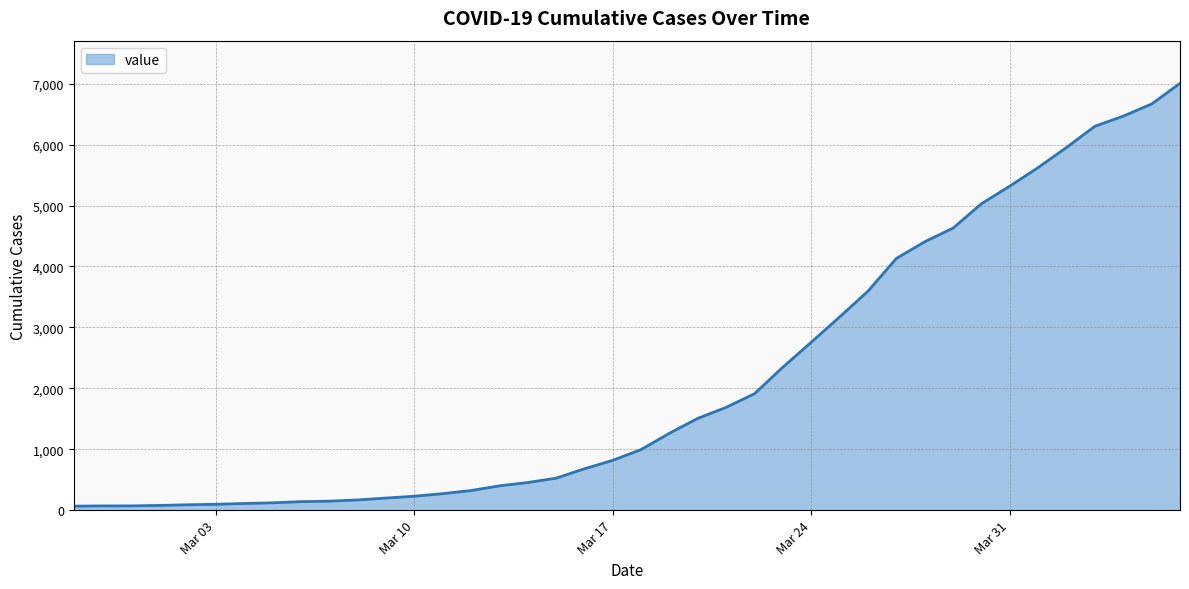

What is the maximum value shown in the chart?

7005